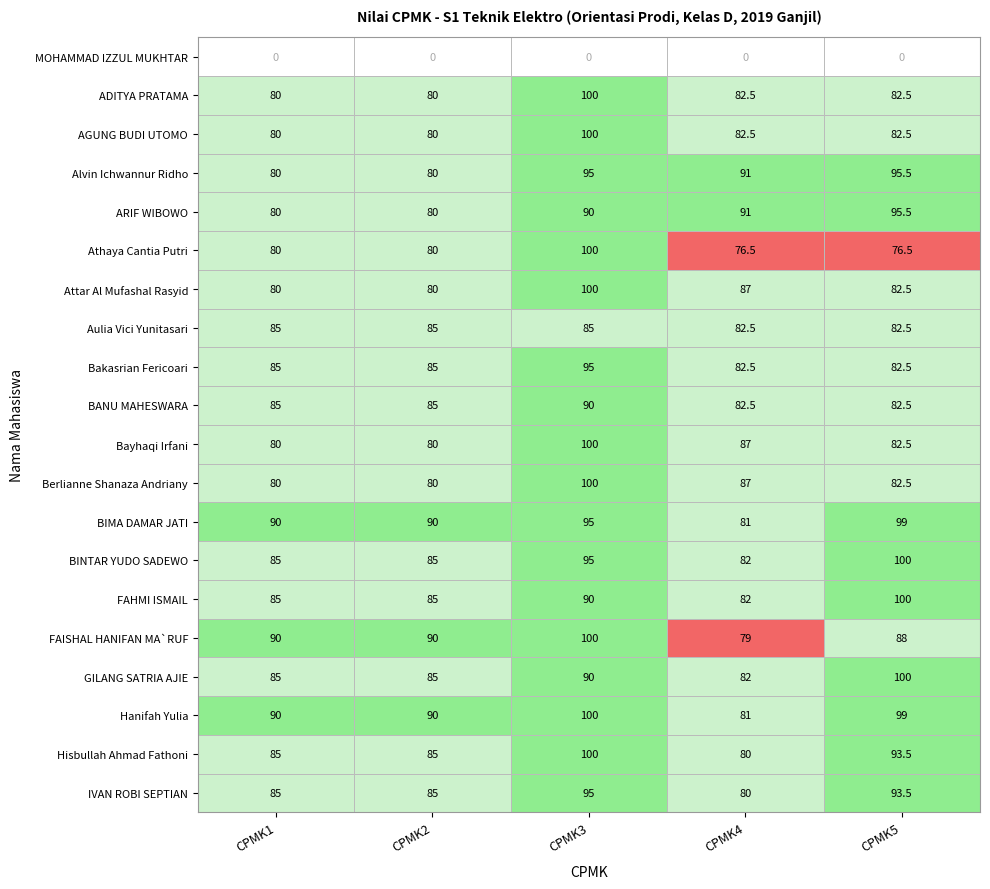

Between ADITYA PRATAMA and Alvin Ichwannur Ridho, which is larger?

ADITYA PRATAMA